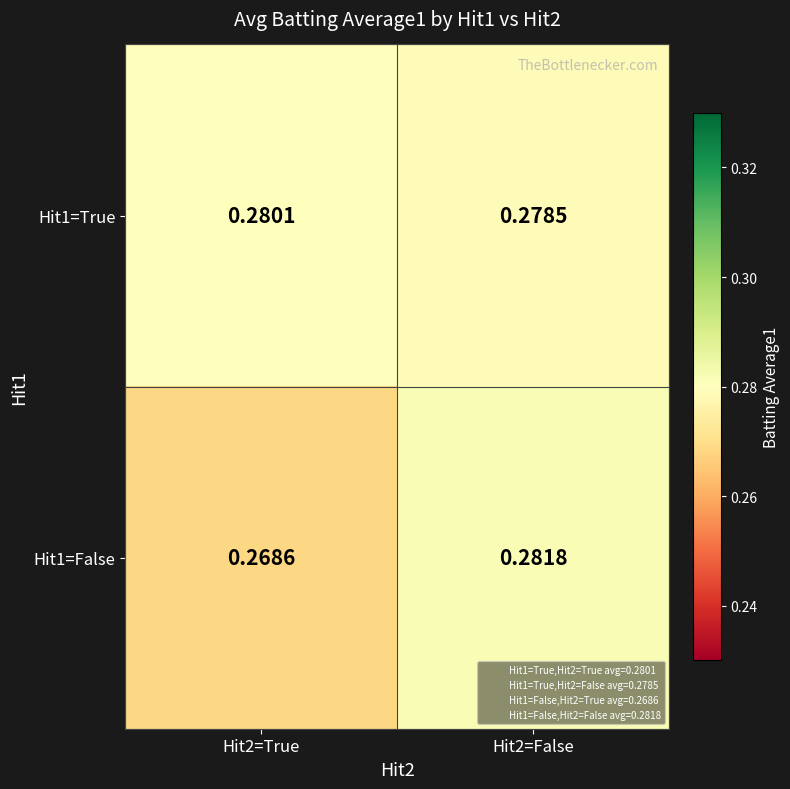

Which category has the highest value across all series?

Hit2=False